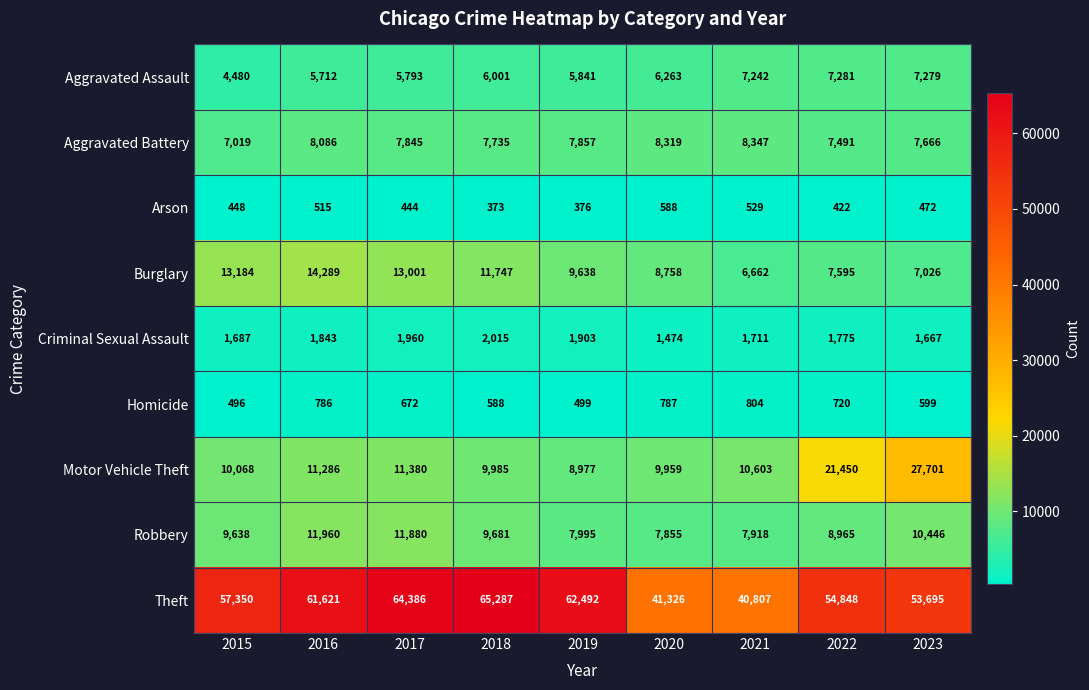

Rank the series by their maximum value, from lowest to highest.

Arson, Homicide, Criminal Sexual Assault, Aggravated Assault, Aggravated Battery, Robbery, Burglary, Motor Vehicle Theft, Theft